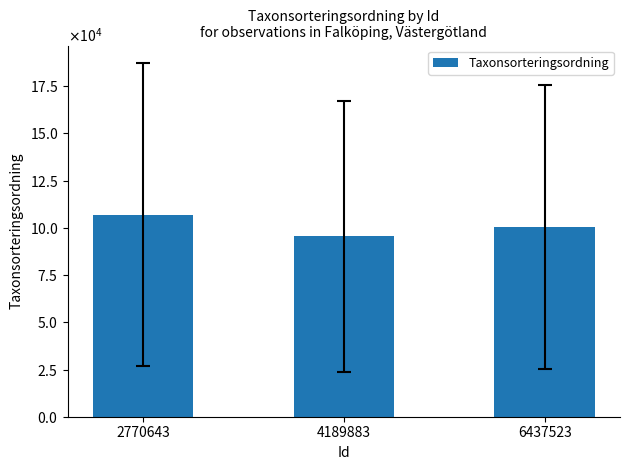

Does the chart contain any negative values?

No